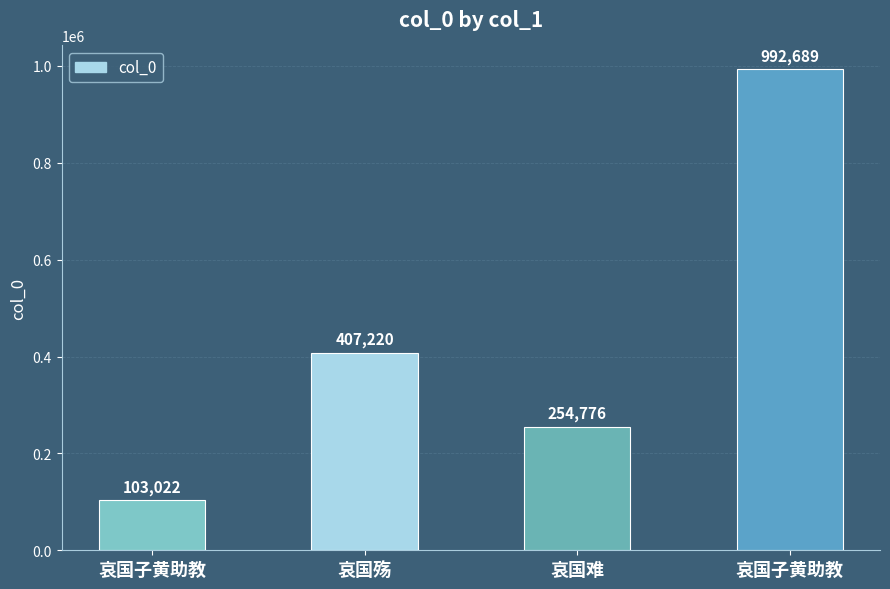

What is the difference between the maximum and minimum values?

889667